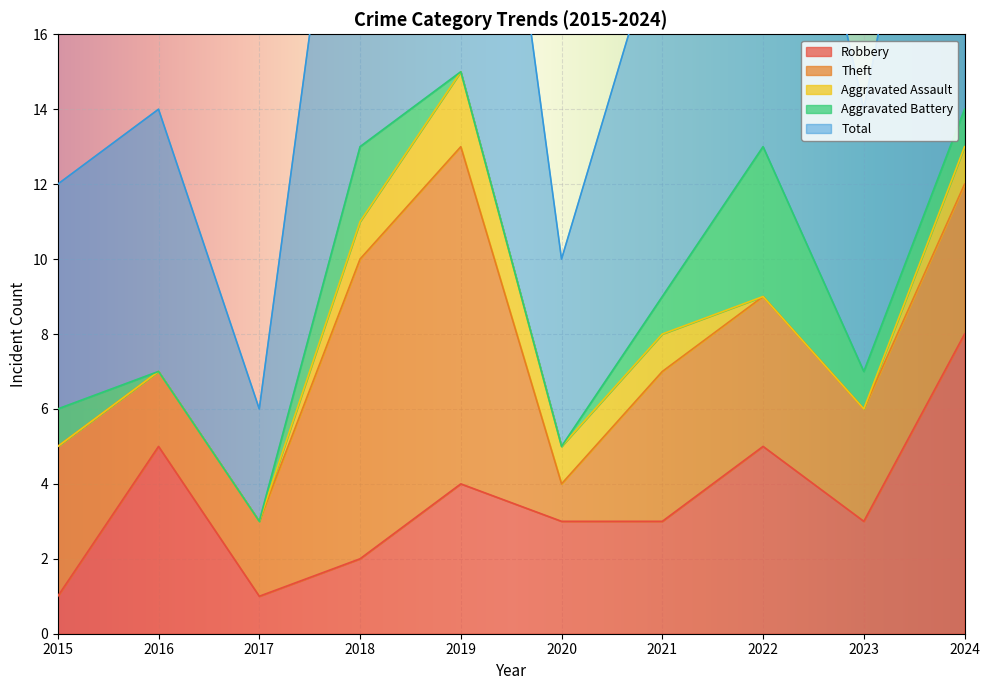

What is the difference between the Robbery values at 2016 and 2020?

2